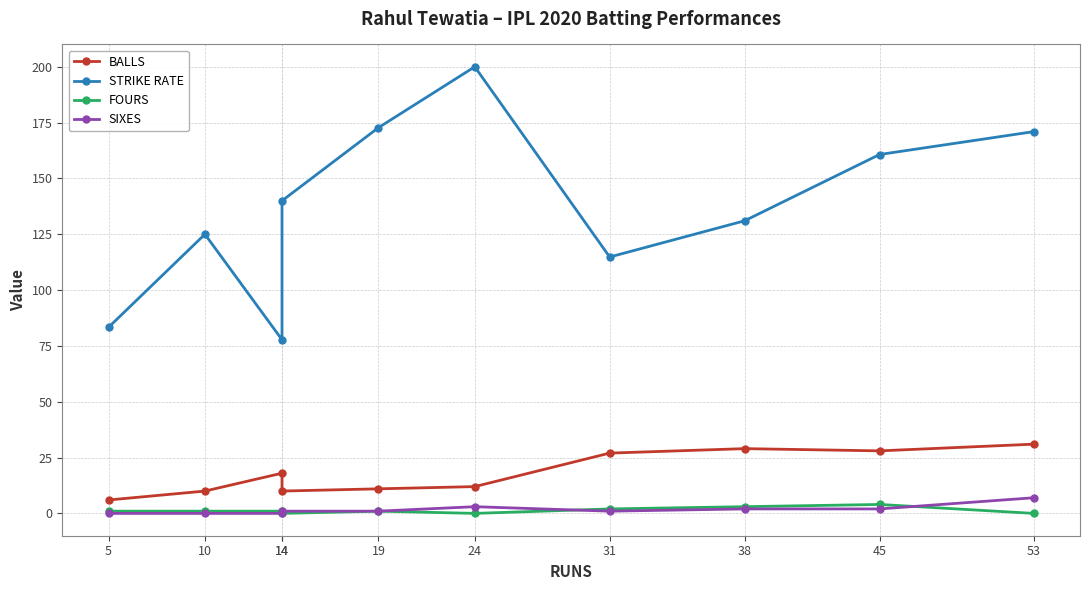

At 10, list the series in order from smallest to largest.

SIXES, FOURS, BALLS, STRIKE RATE